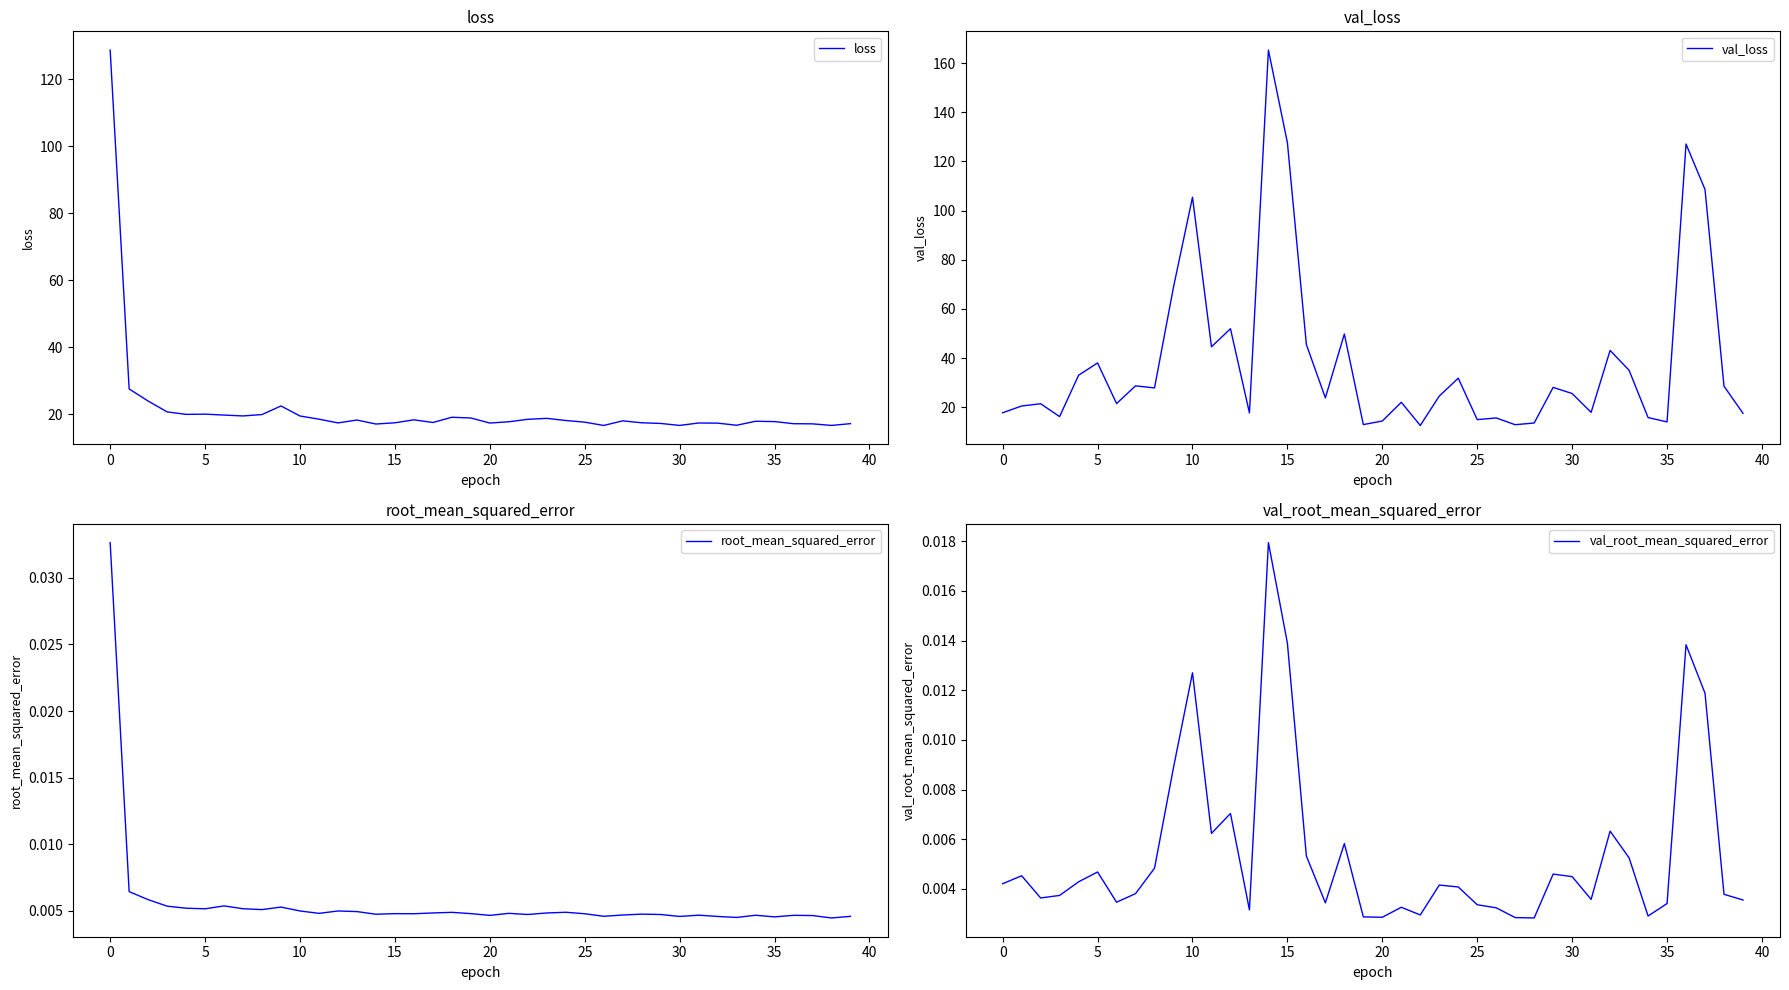

True or false: val_root_mean_squared_error and root_mean_squared_error cross at least once.

True